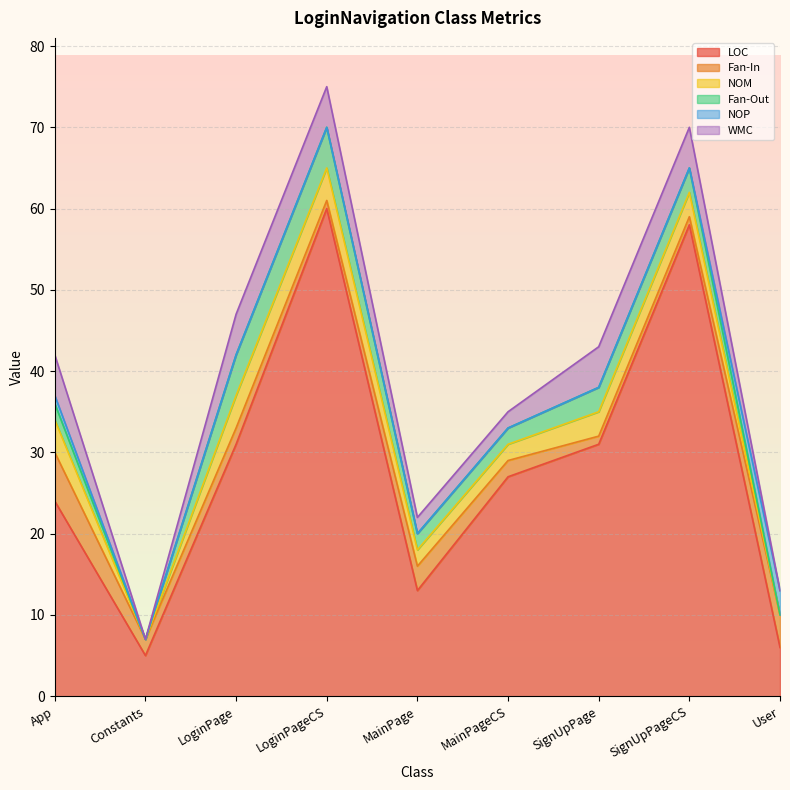

What is the label of the 6th point from the right?

LoginPageCS